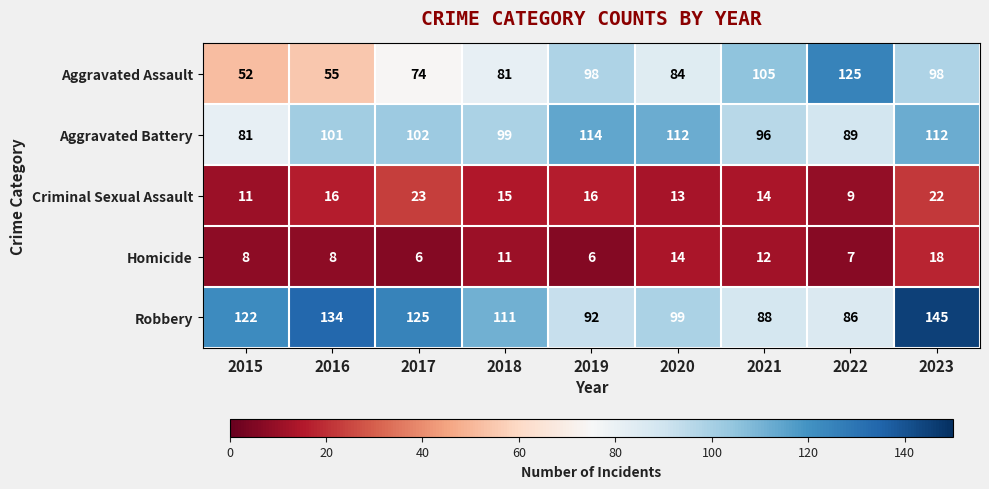

Count the number of data series in this chart.

5